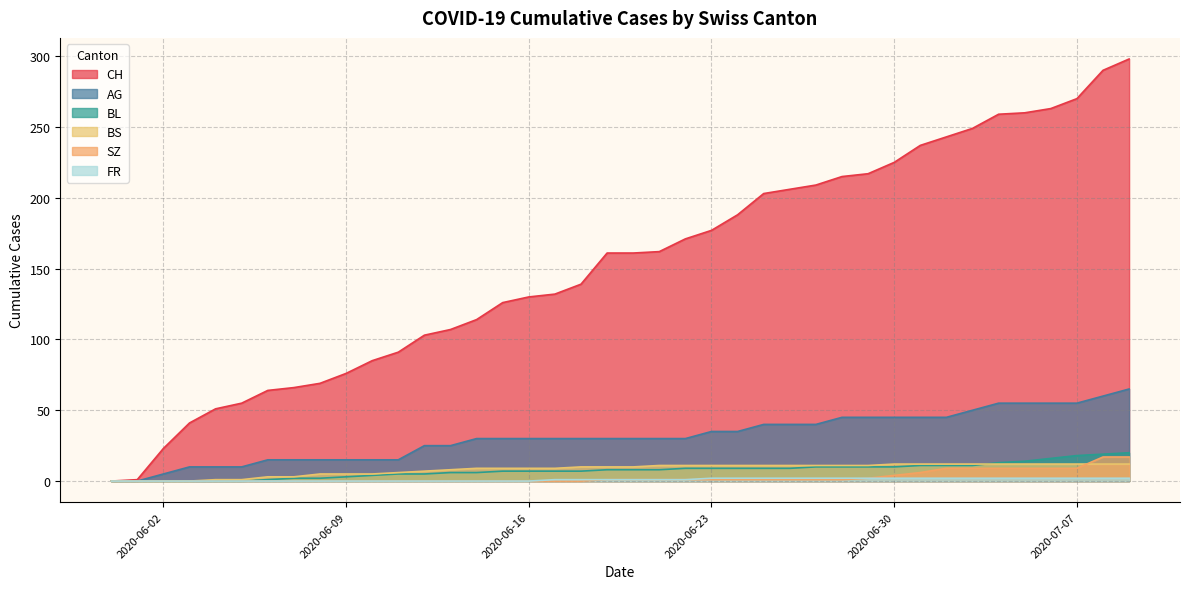

Where is BL nearest to the value 10?

2020-06-27